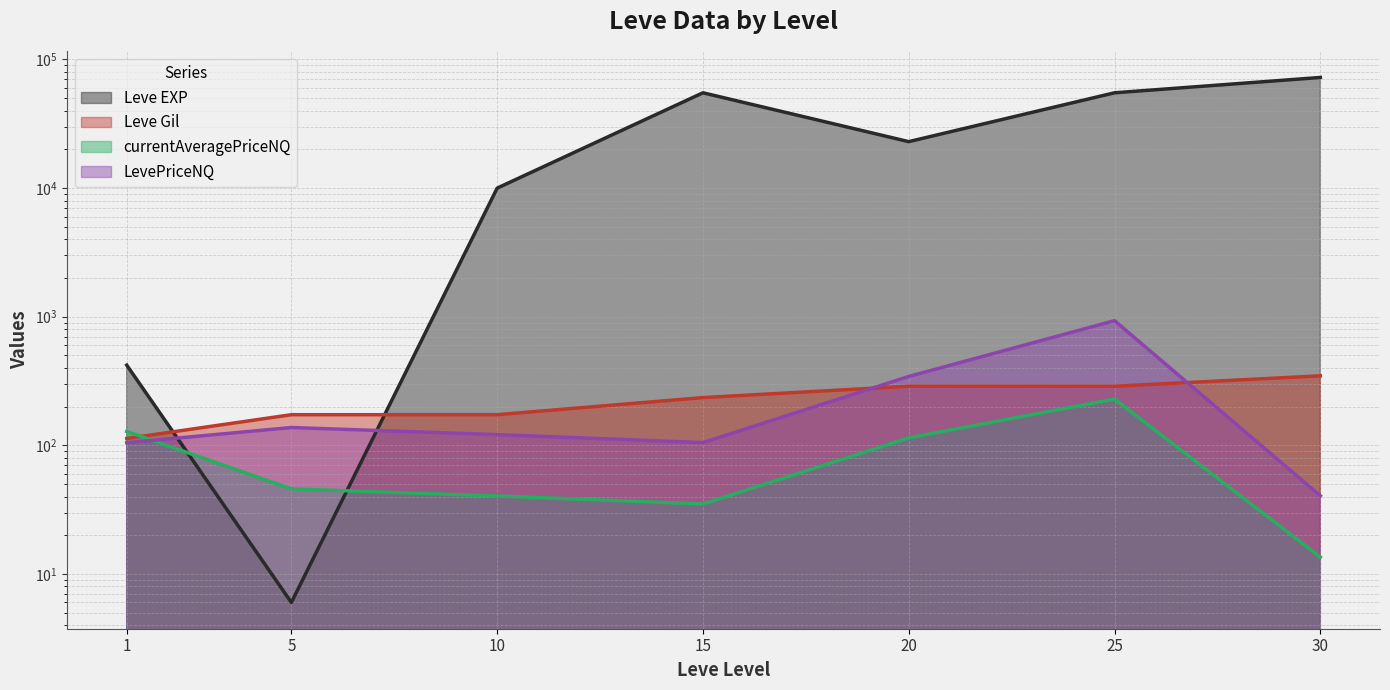

Between which two adjacent categories do currentAveragePriceNQ and Leve Gil first intersect?

1 and 5